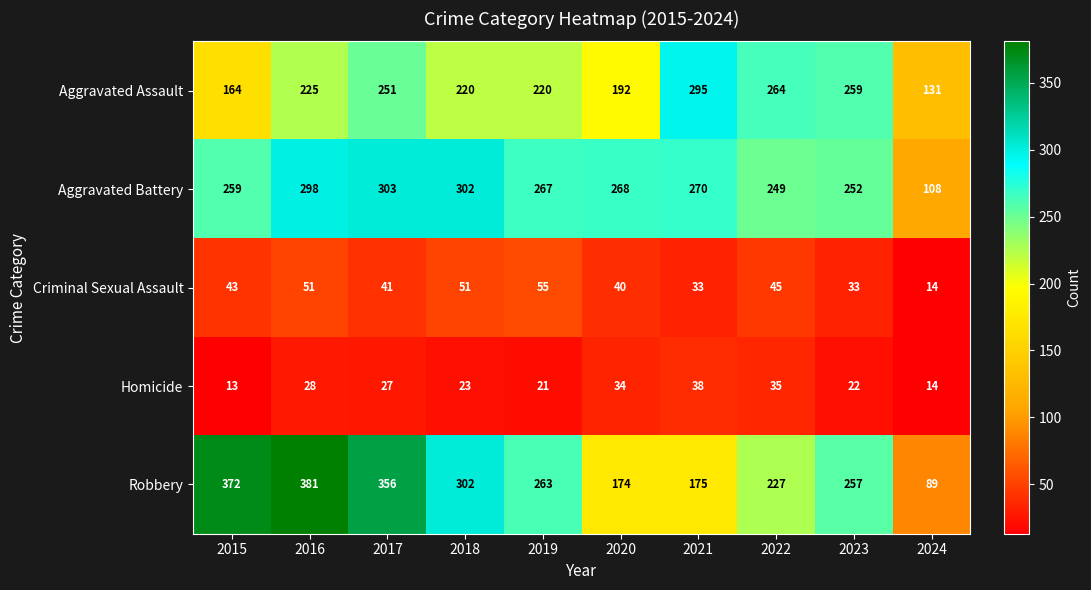

What is the difference between the maximum and second lowest values in the Aggravated Battery series?

54